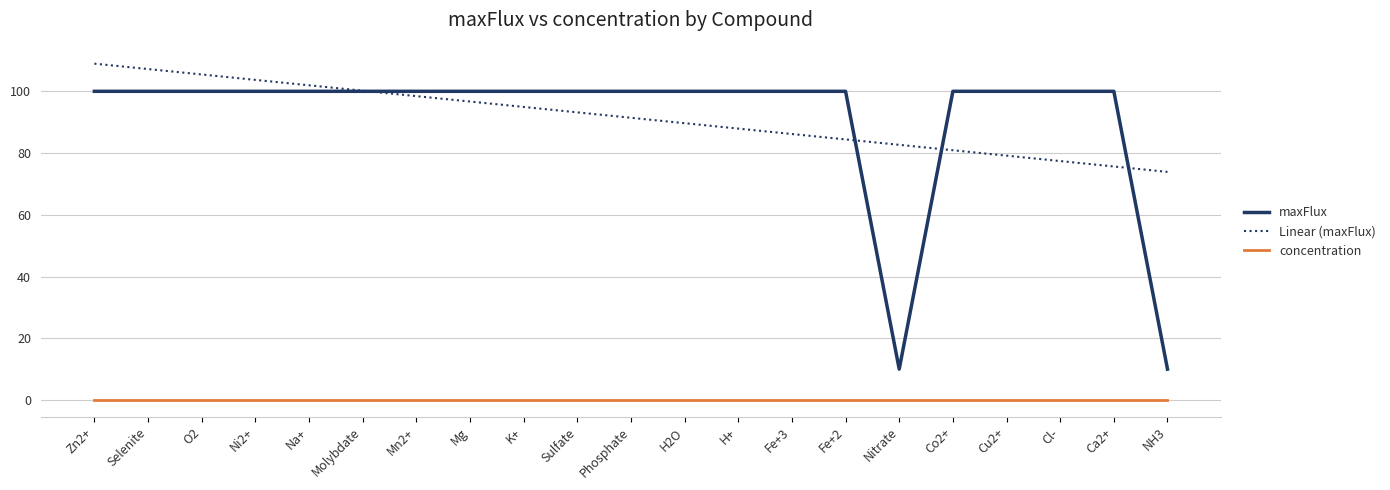

What is the sum of all Linear (maxFlux) values?

1920.0